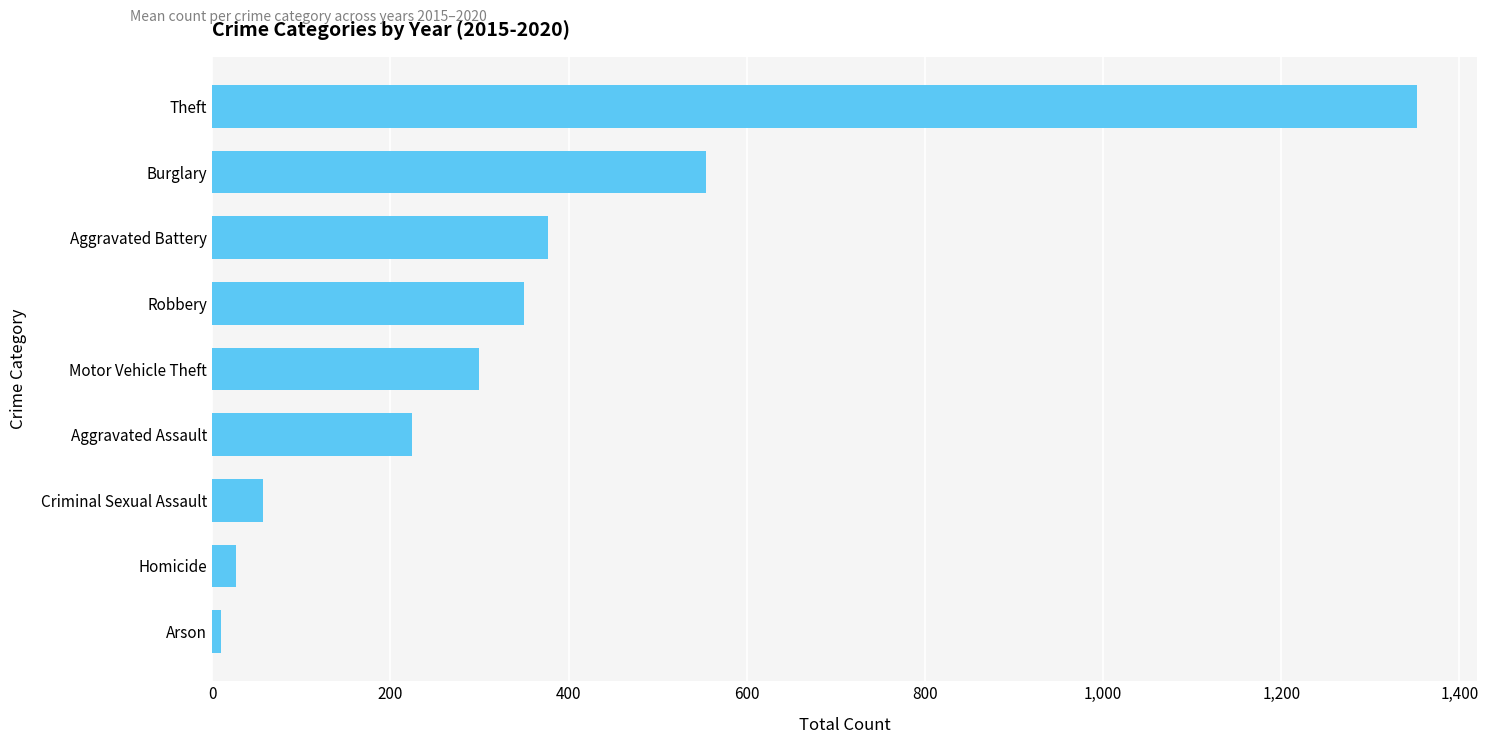

Between Homicide and Robbery, which is larger?

Robbery